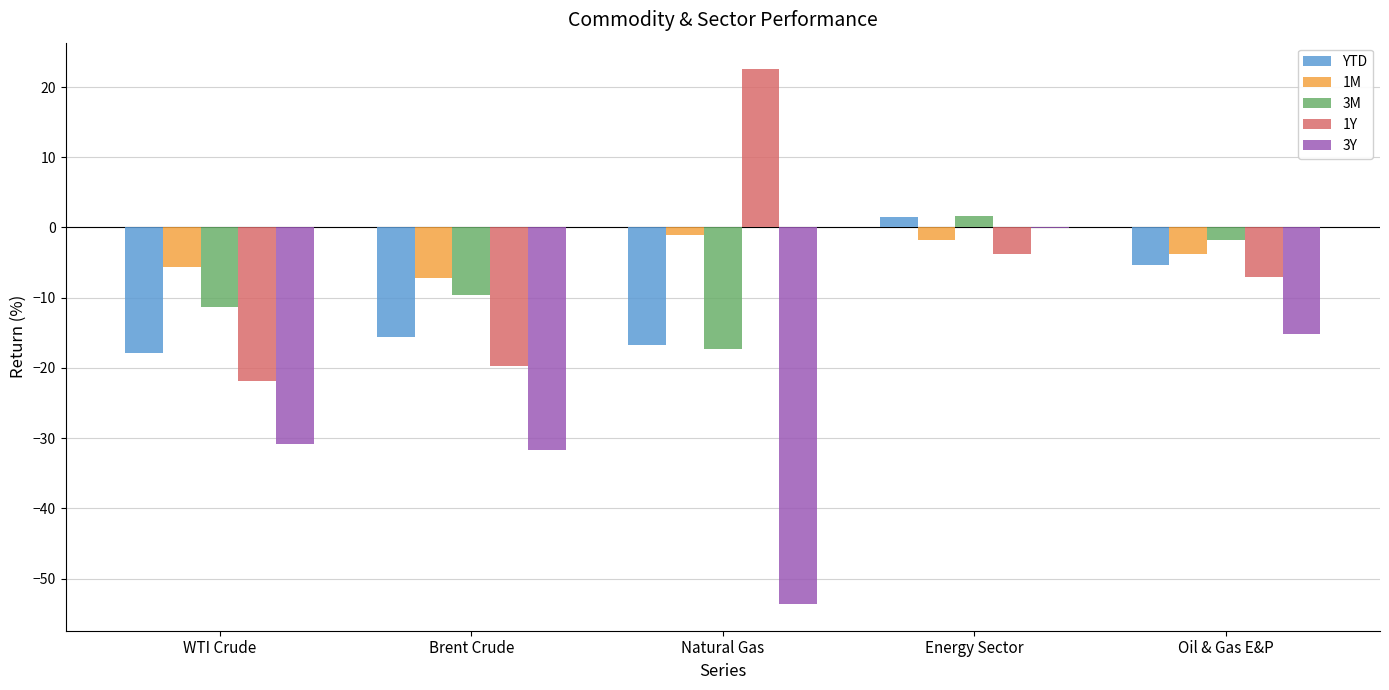

How many groups of bars are there?

5